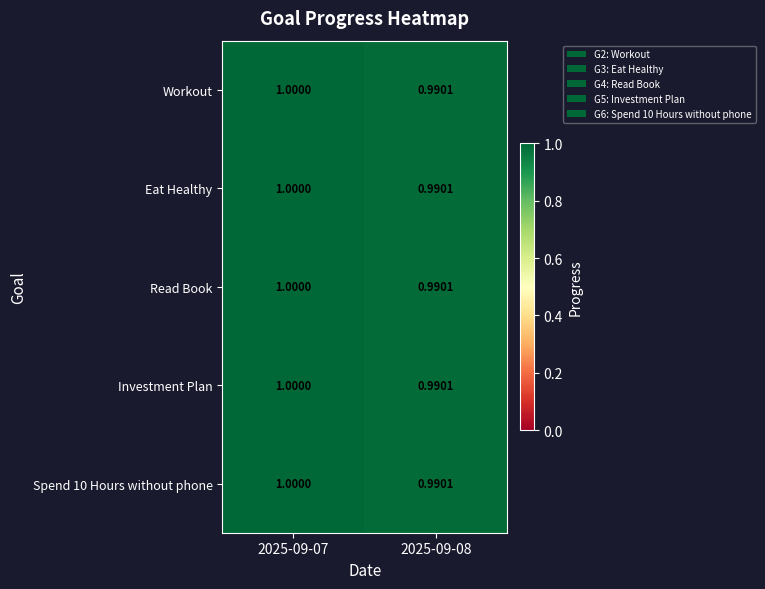

How many data points does each series have?

2